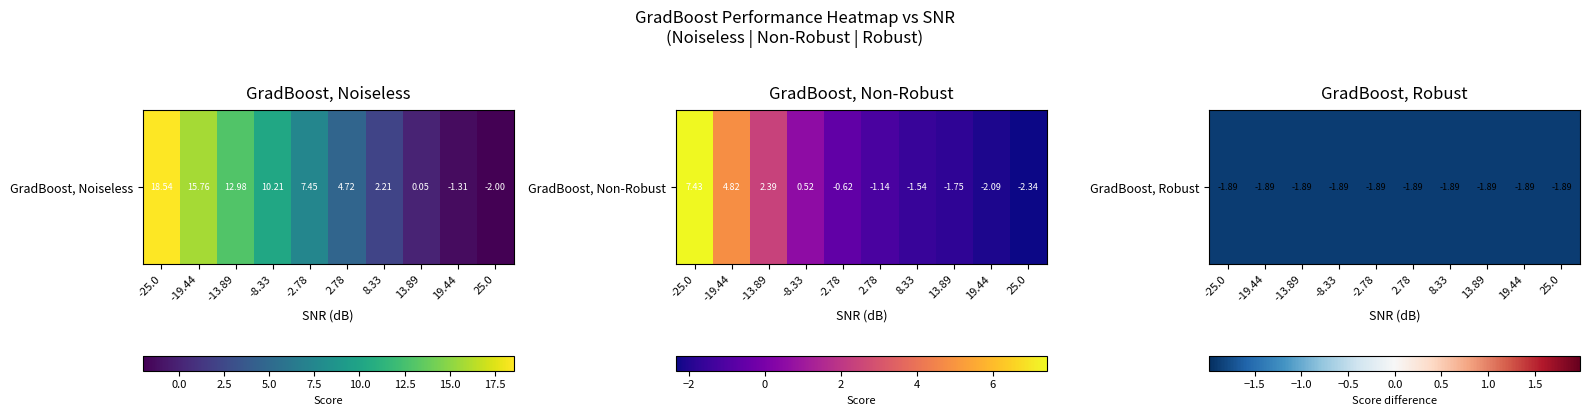

List the labels in order of GradBoost, Noiseless value, smallest first.

25.0, 19.44, 13.89, 8.33, 2.78, -2.78, -8.33, -13.89, -19.44, -25.0